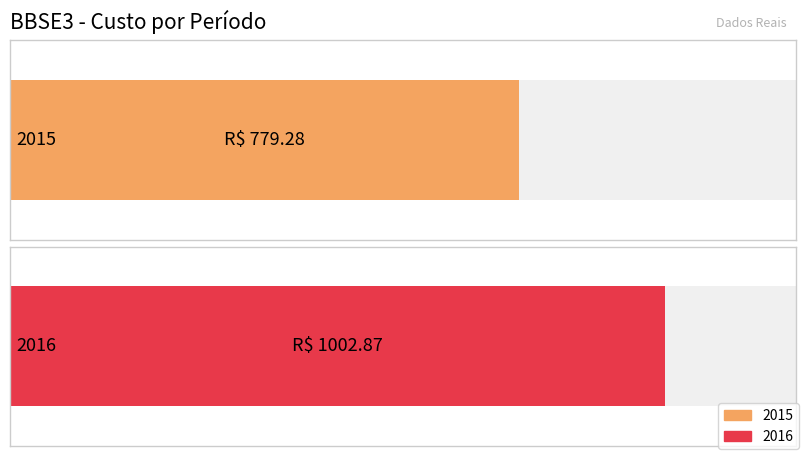

List the labels in order of value, smallest first.

2015, 2016